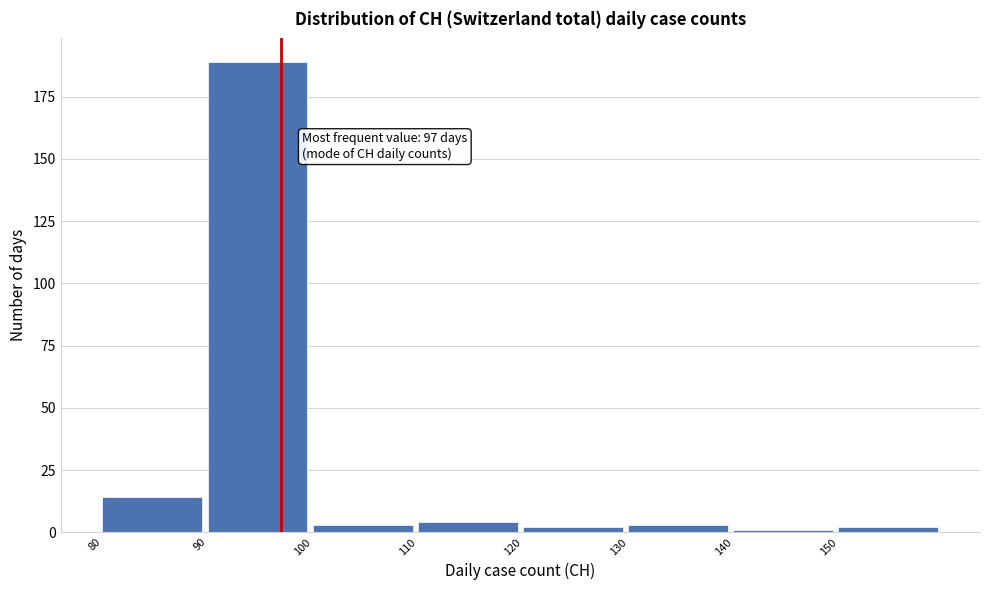

Over which range of the x-axis is the bar tallest?

90 to 100